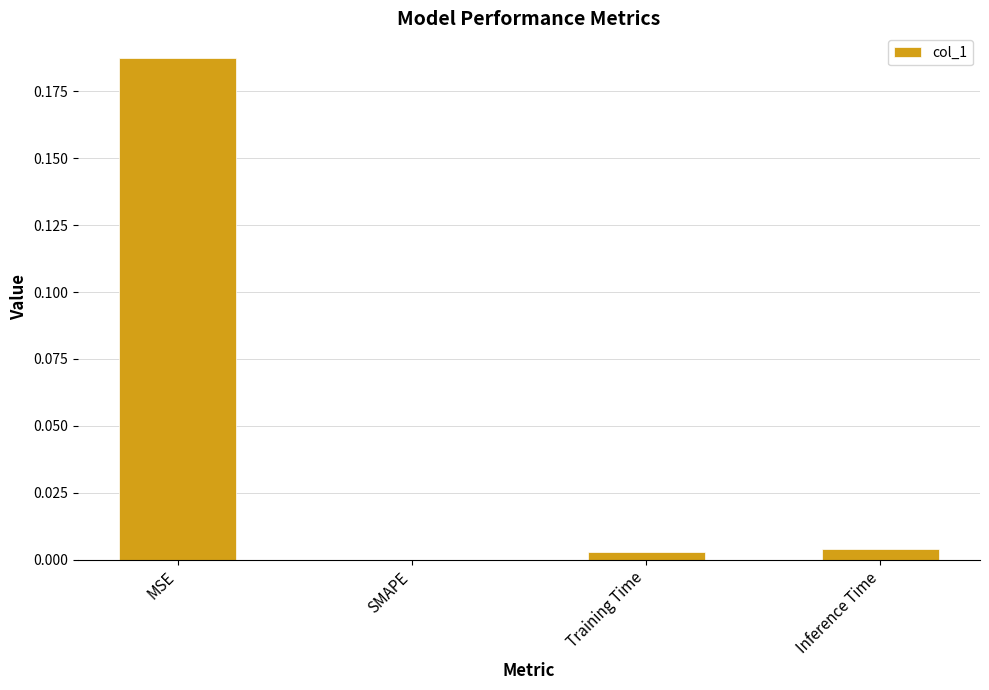

Are the bars horizontal?

No